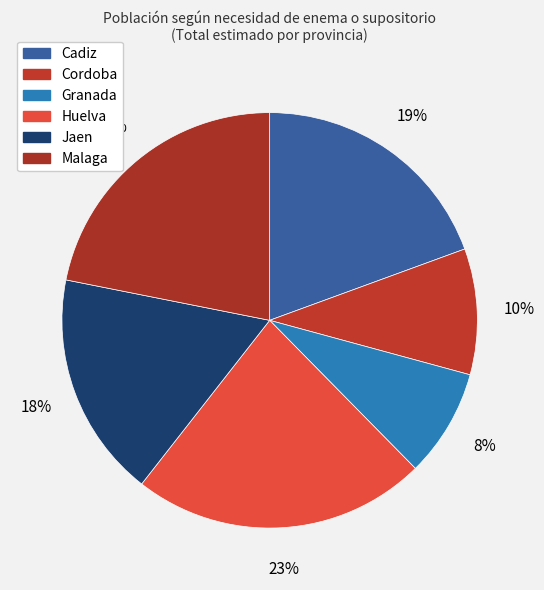

True or false: Huelva accounts for 15% of the total.

False